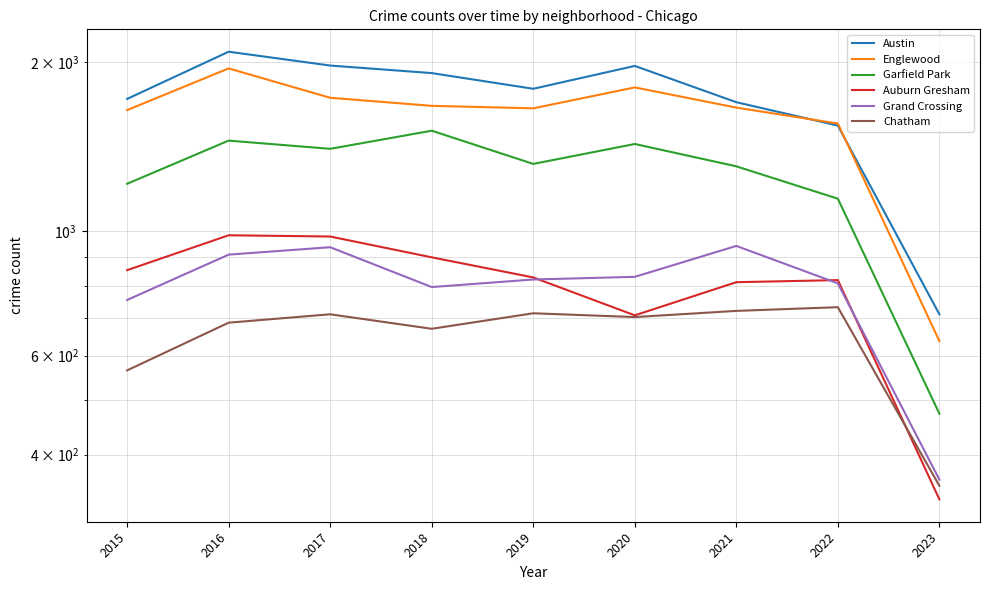

What is the sum of the Englewood values at 2021 and 2022?

3213